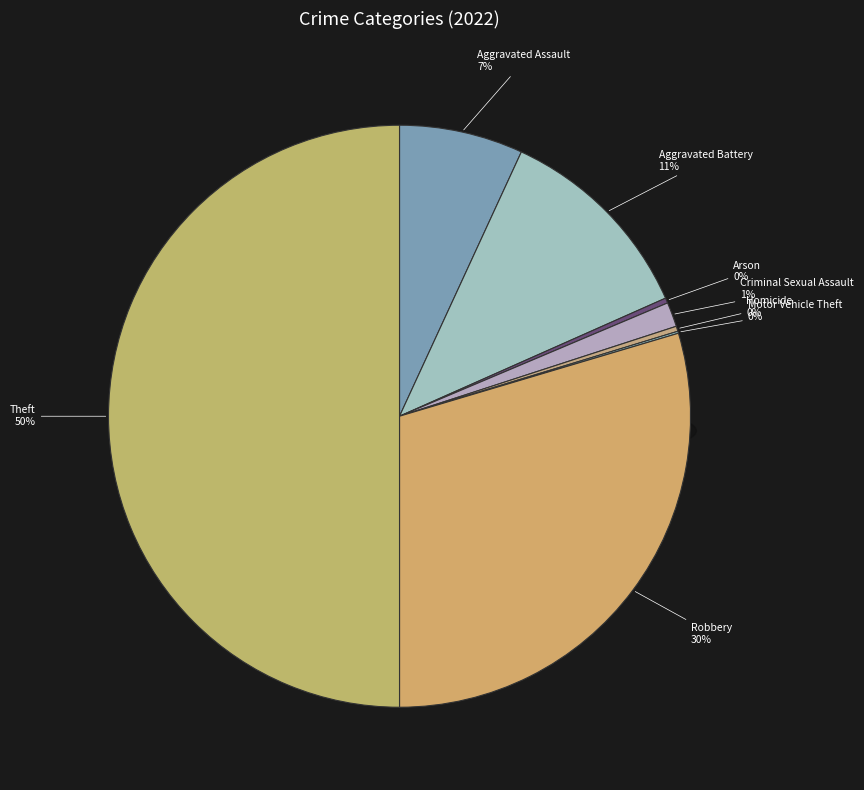

Does Aggravated Battery represent more than half of the total?

No